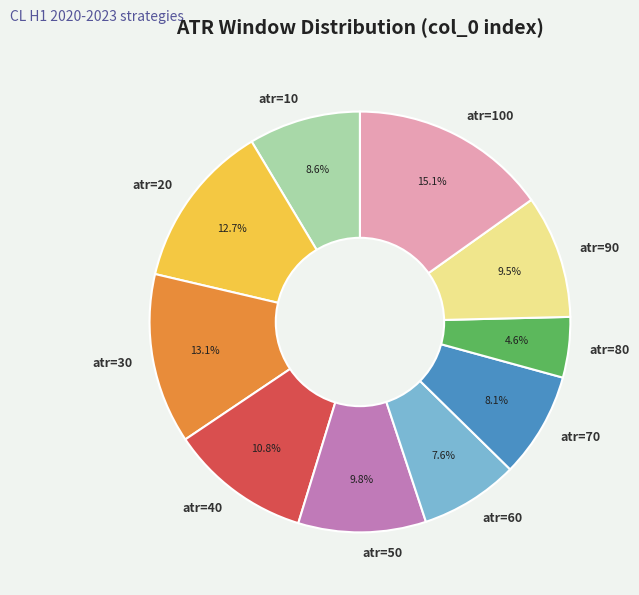

What percentage is NOT represented by atr=70?

91.9%